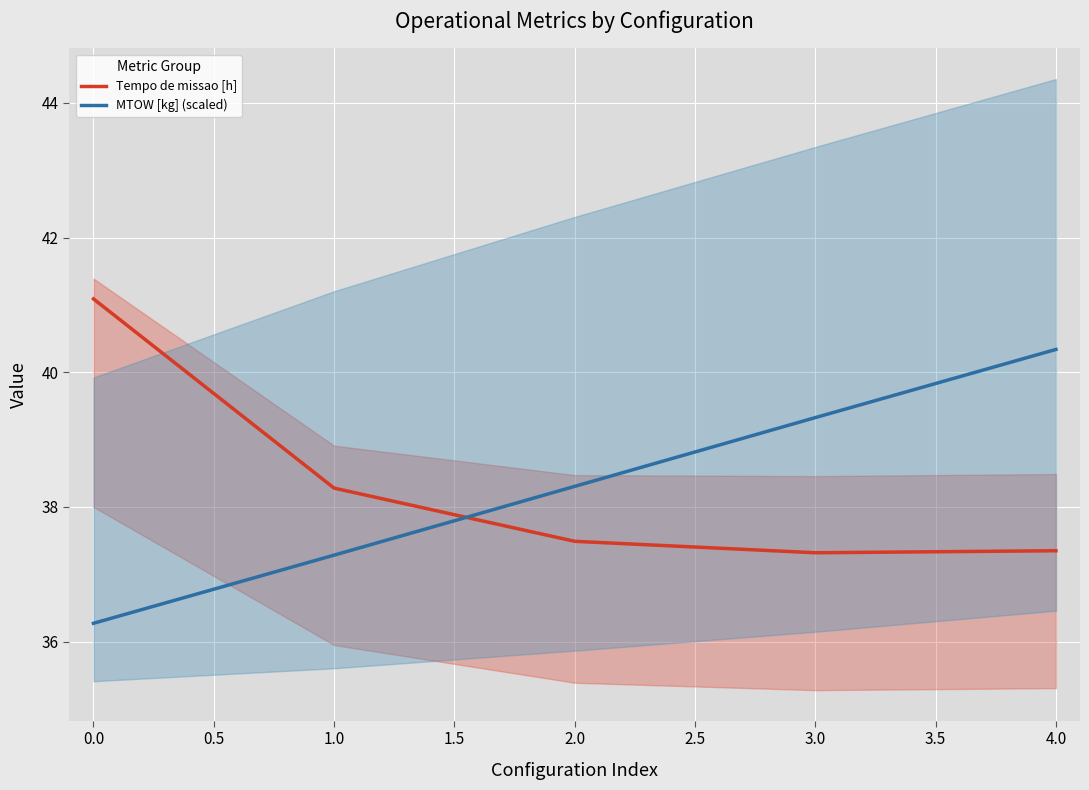

Reading right to left, what are all the values shown in this chart?

Tempo de missao [h]: 37.4	37.3	37.5	38.3	41.1
MTOW [kg] (scaled): 40.3	39.3	38.3	37.3	36.3